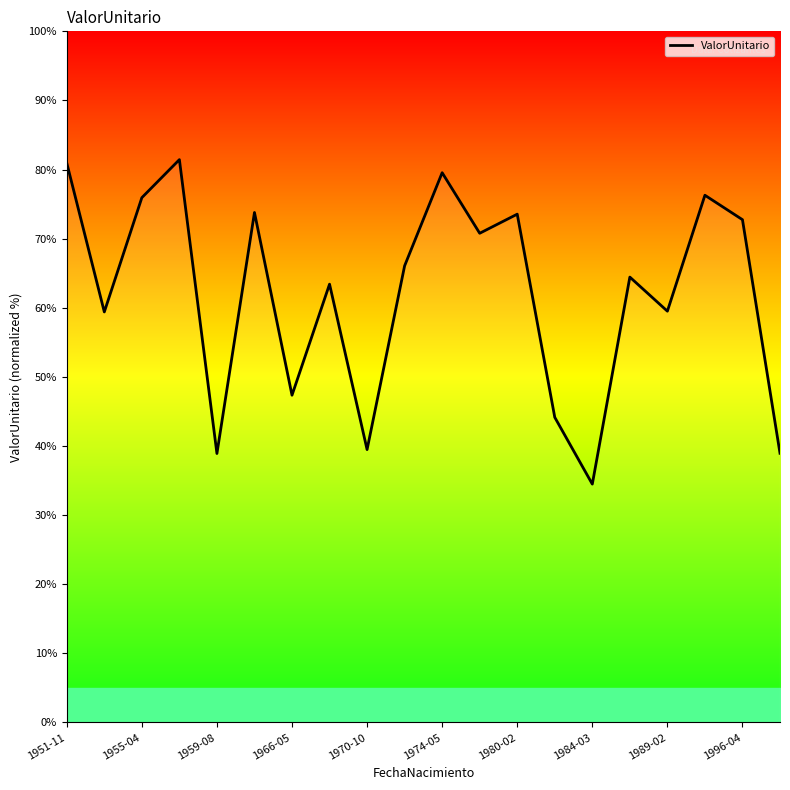

What is the difference between the maximum and minimum values?

46.9